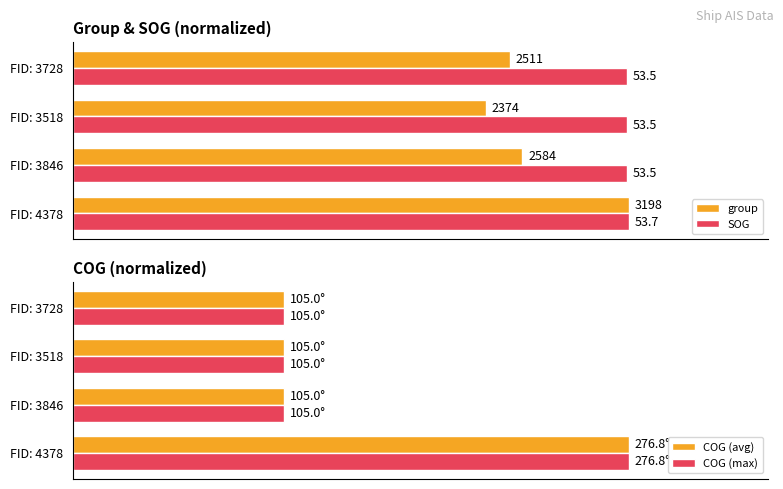

Does the chart contain any negative values?

No